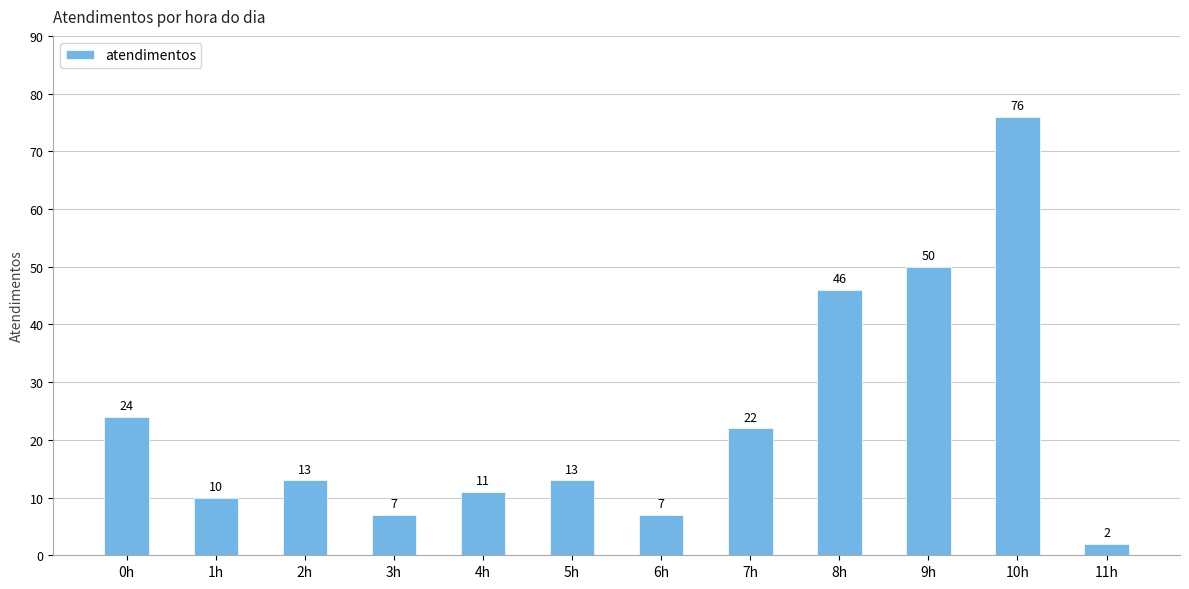

Are the bars horizontal?

No